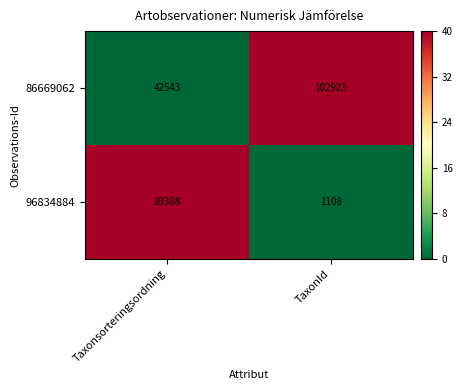

Which series has the largest total across all categories?

86669062